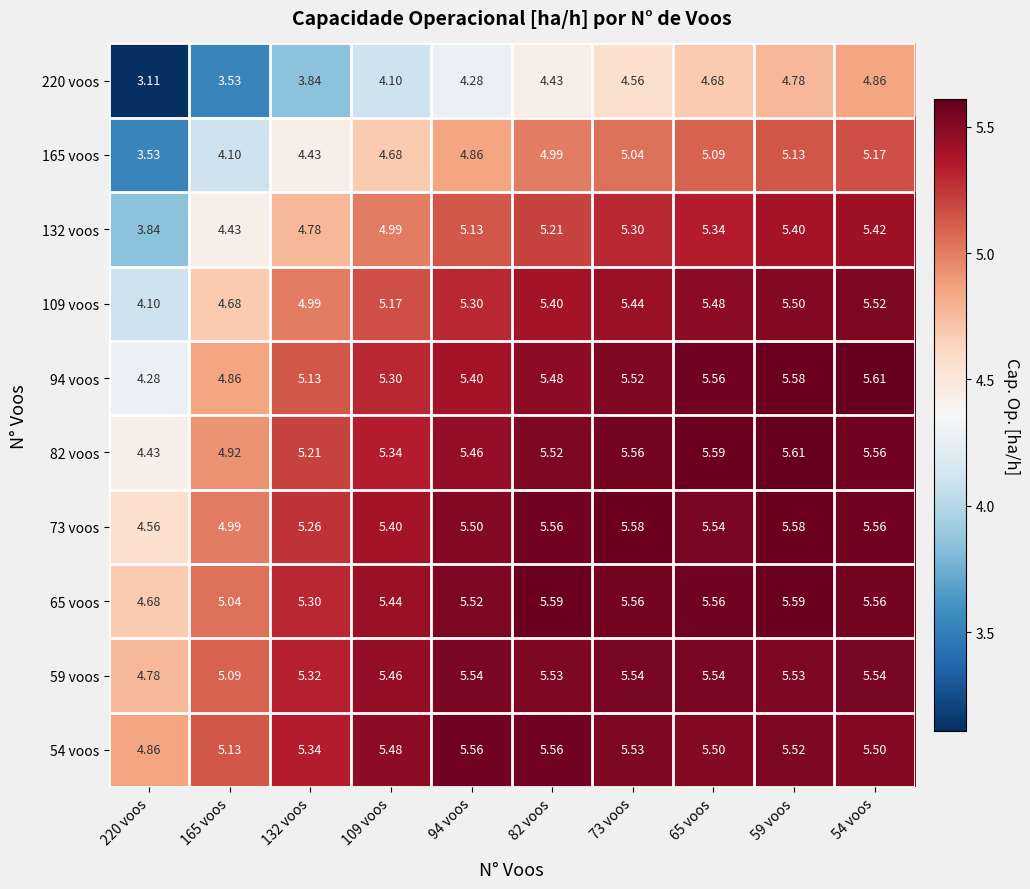

At which category is the sum across all series the highest?

54 voos